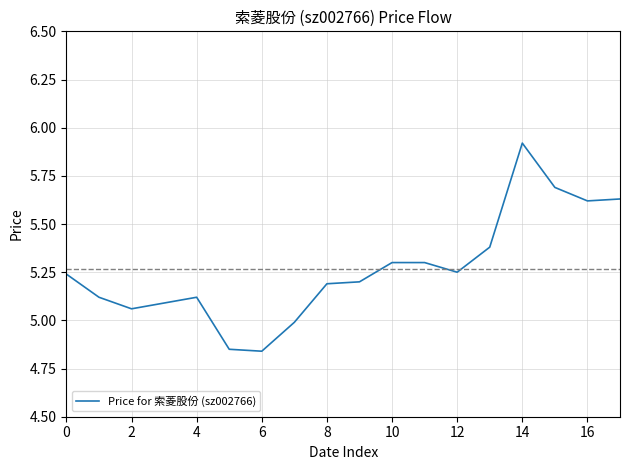

What is the difference between the maximum and minimum values?

1.1